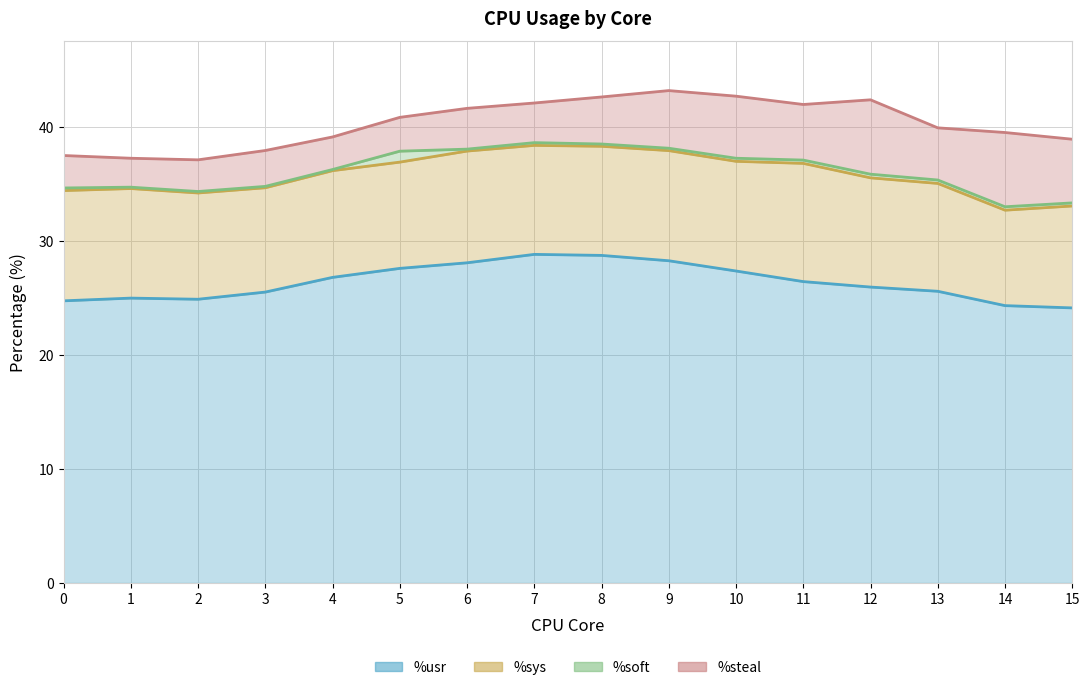

Does the chart display data point markers on the line(s)?

No